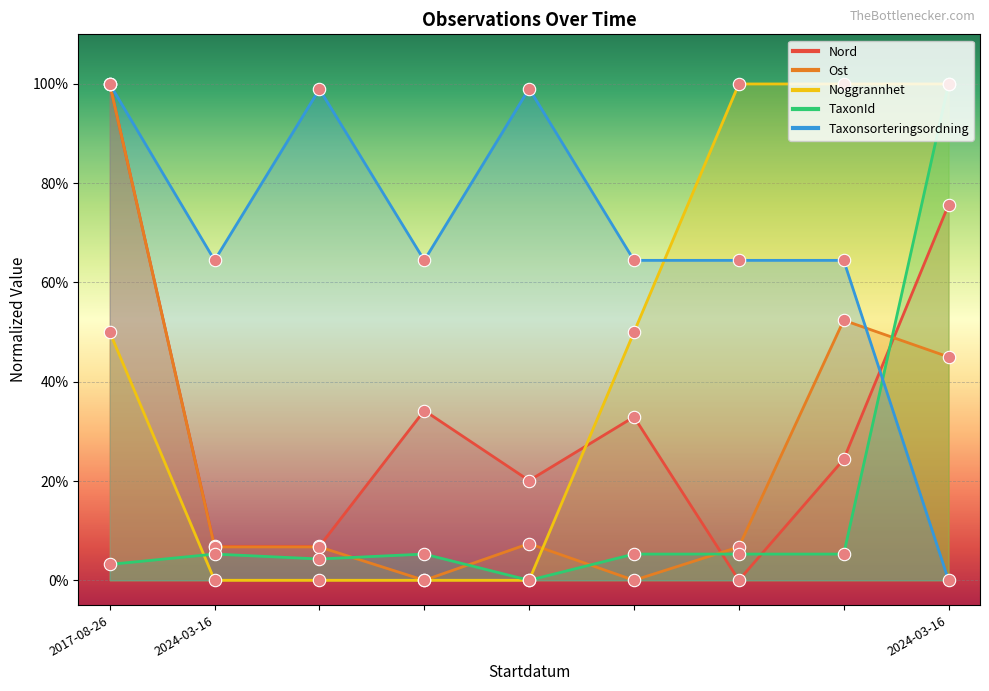

Which series reaches the maximum Y coordinate?

Nord